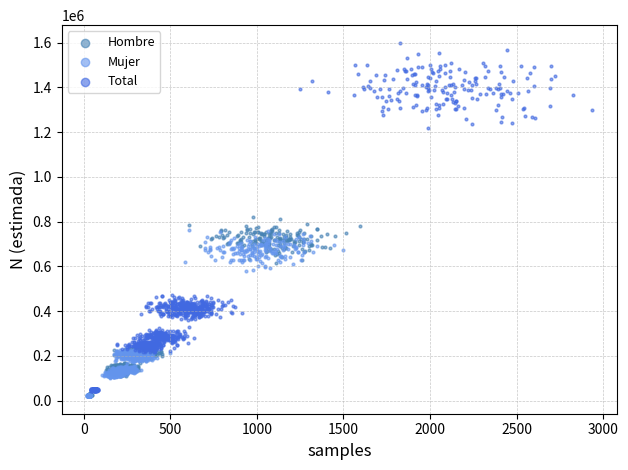

Which series reaches the maximum Y coordinate?

Total